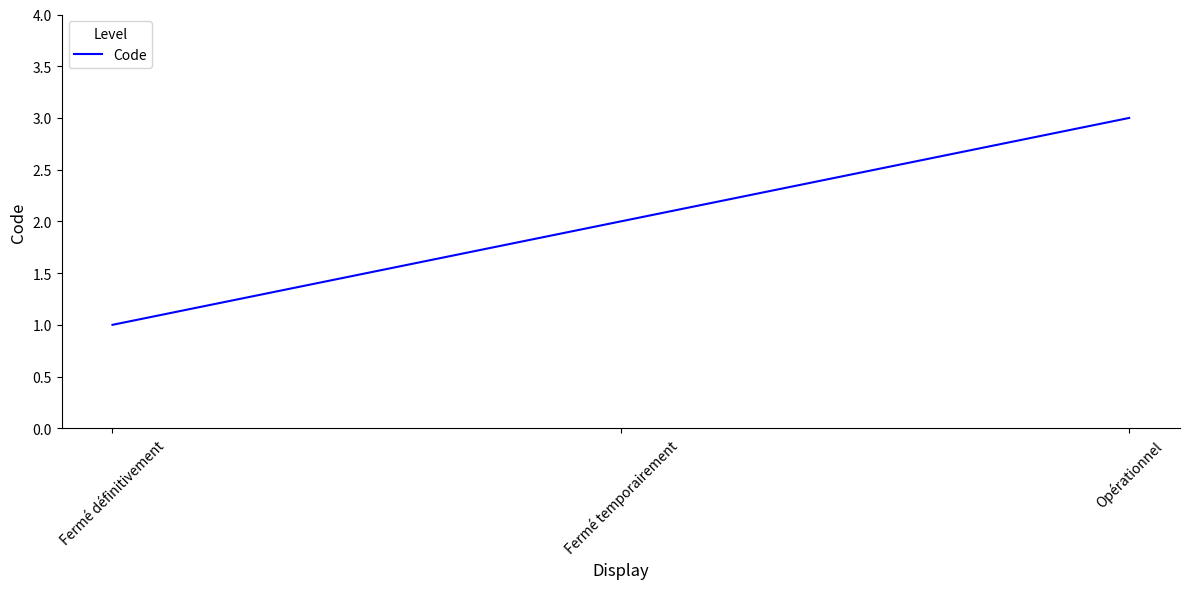

What is the minimum value shown in the chart?

1